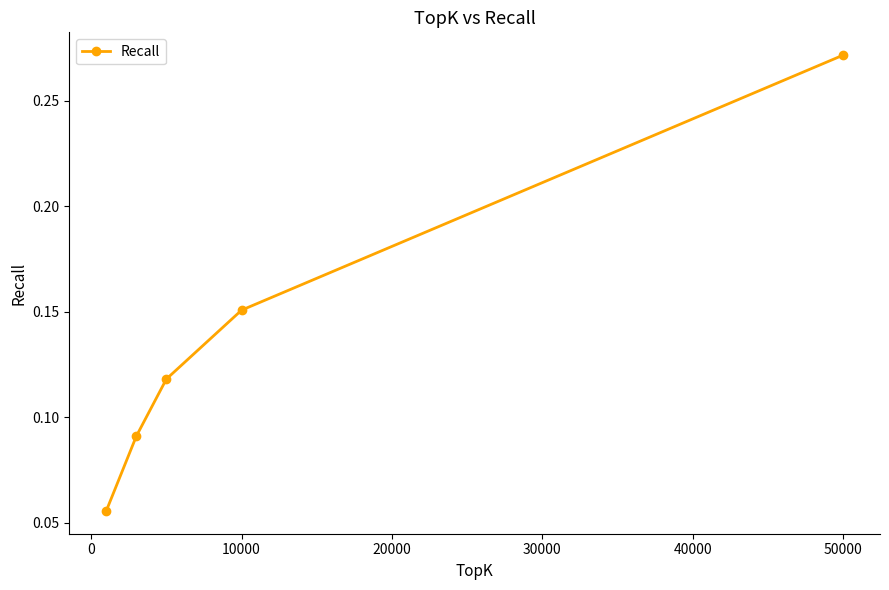

True or false: there are more than 1 points higher than both neighbors.

False